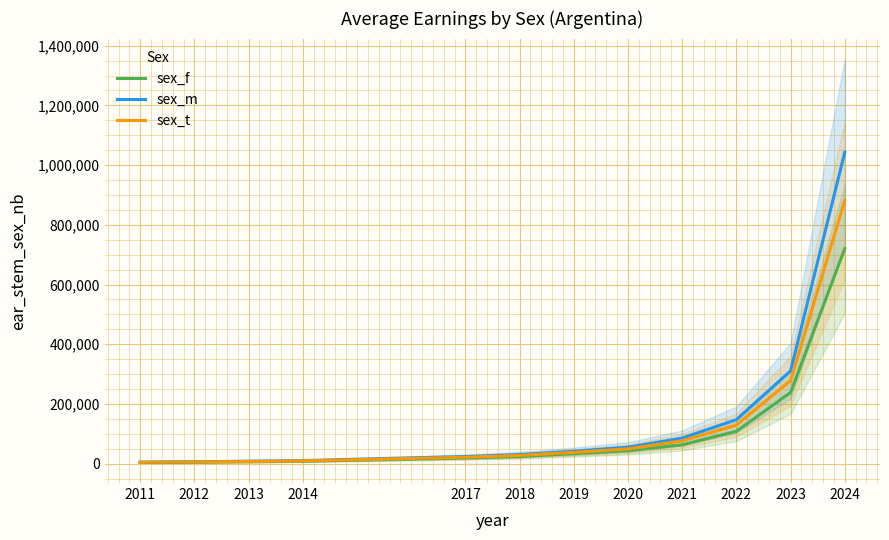

Is it true that sex_m equals 1043123.7 at 2024?

True